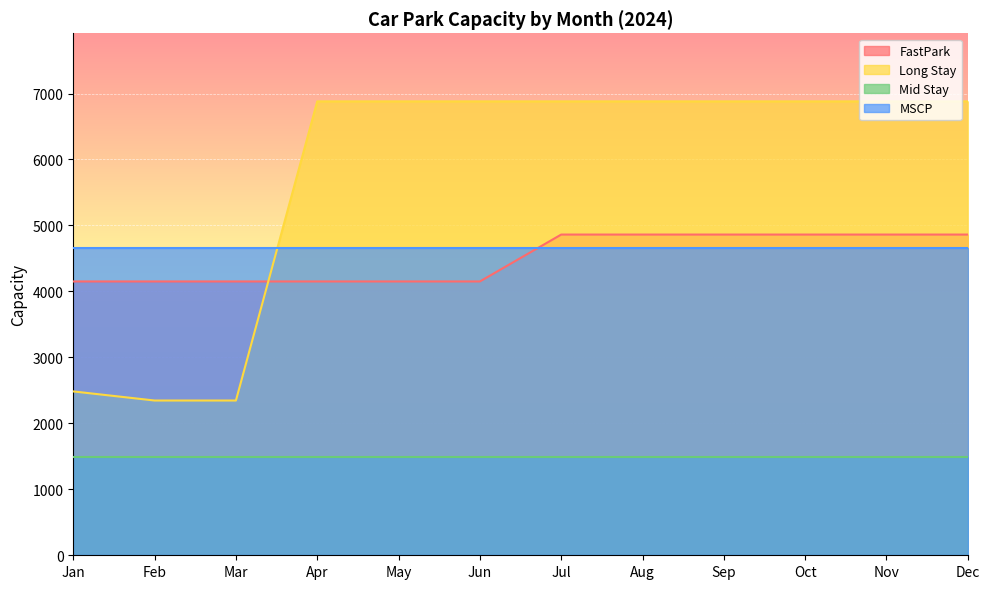

Rank the series at Feb from highest to lowest value.

MSCP, FastPark, Long Stay, Mid Stay